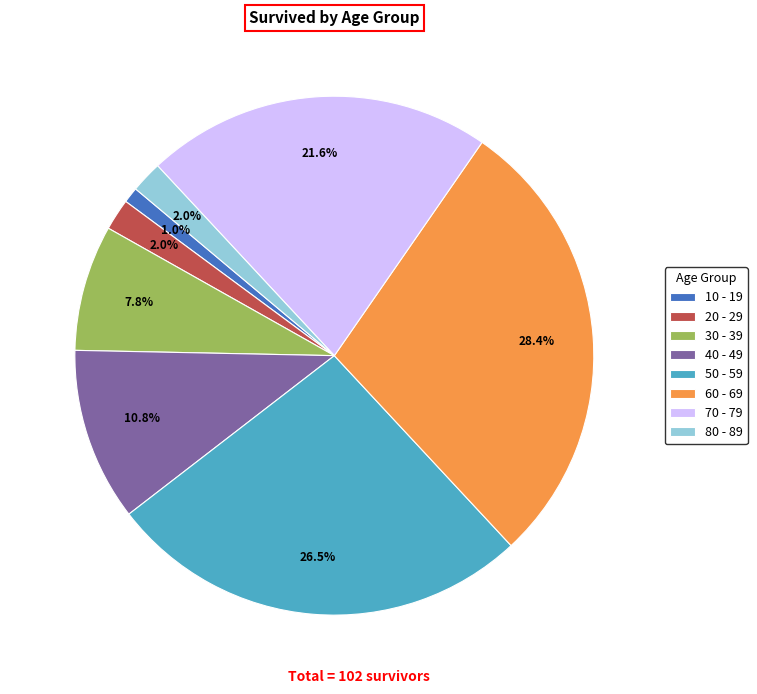

Count the number of slices in the pie.

8